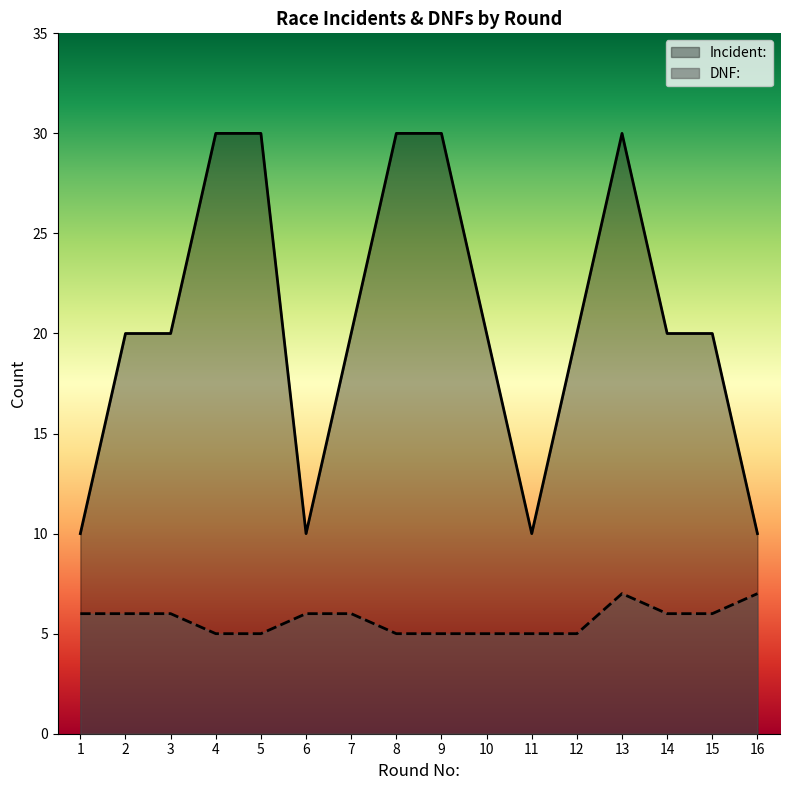

Rank the series at 11 from lowest to highest value.

DNF:, Incident: